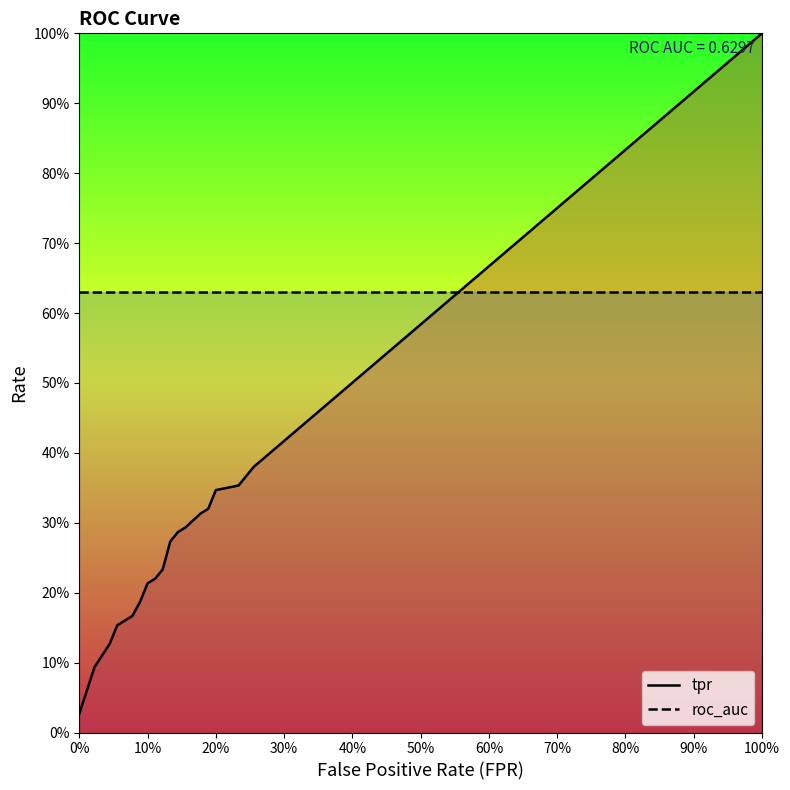

The value of roc_auc at 20% is 0.3. True or false?

False